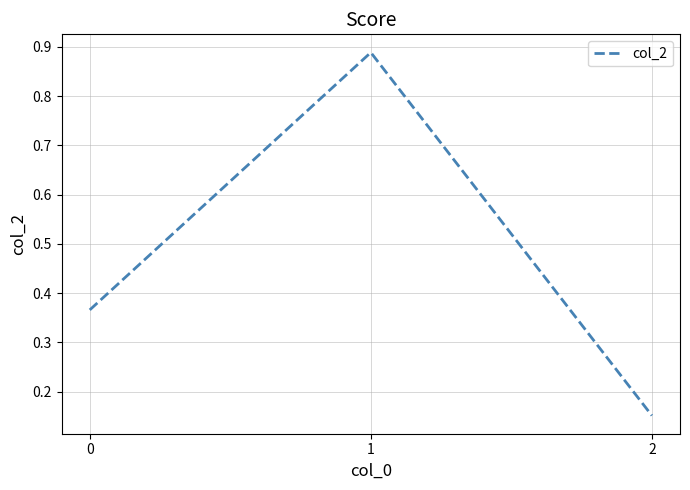

What is the average value?

0.5